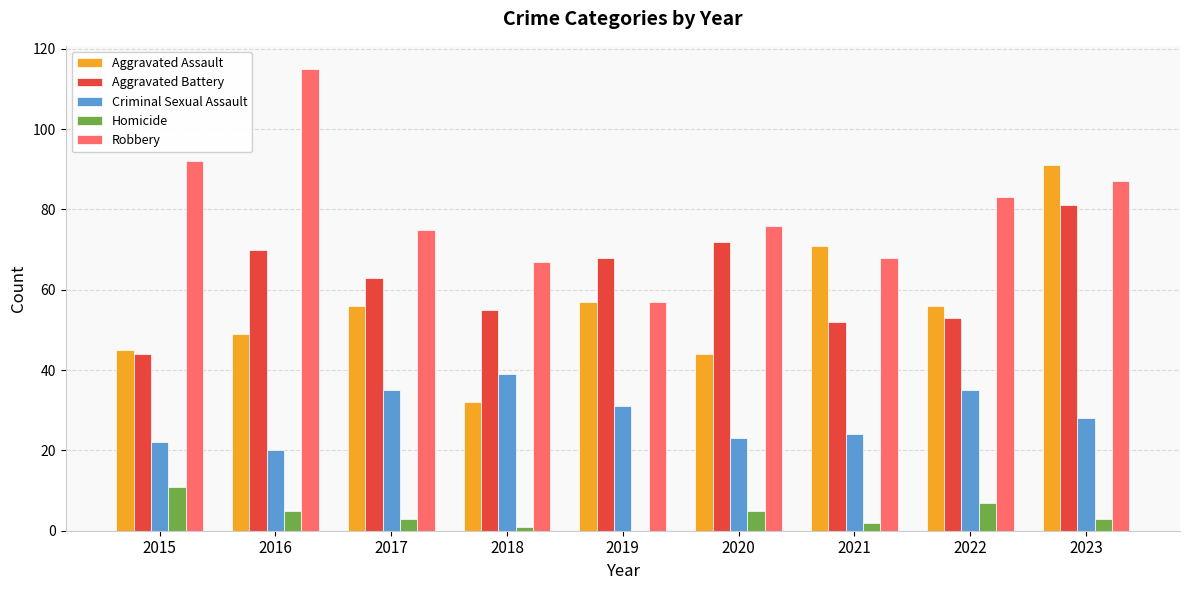

What are all the series names shown in the legend?

Aggravated Assault, Aggravated Battery, Criminal Sexual Assault, Homicide, Robbery